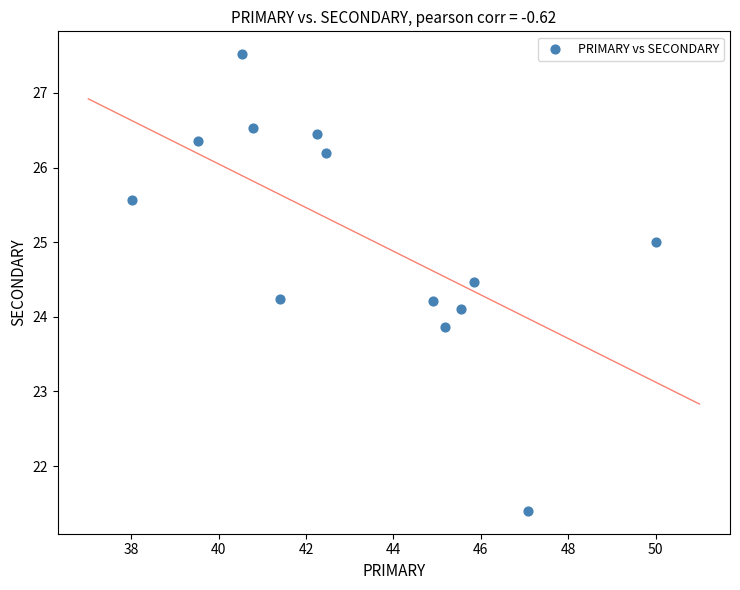

What is the range of Y values (max minus min)?

6.1